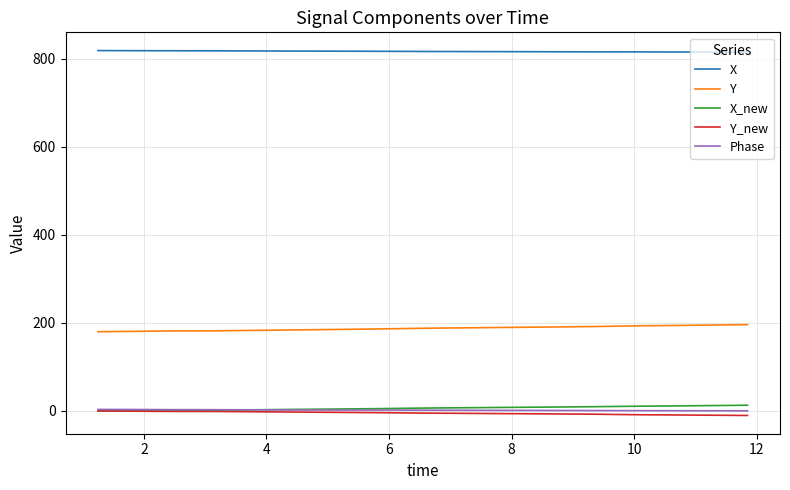

True or false: Phase and Y intersect in this chart.

False